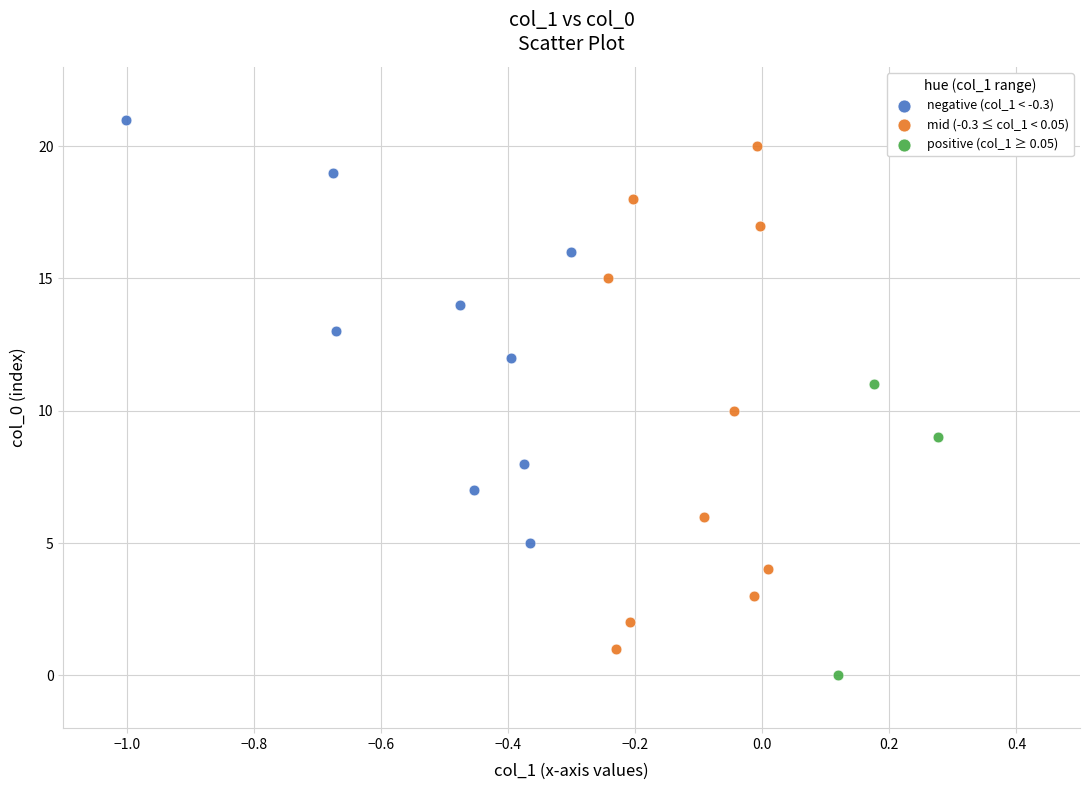

Which series contains the highest Y value?

negative (col_1 < -0.3)